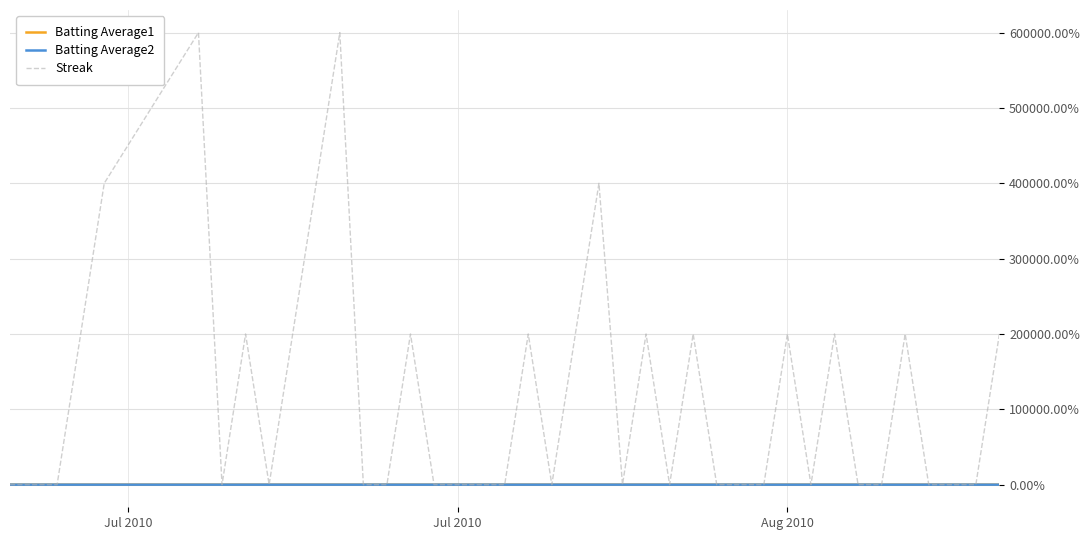

Which series has the largest range (max minus min)?

Streak